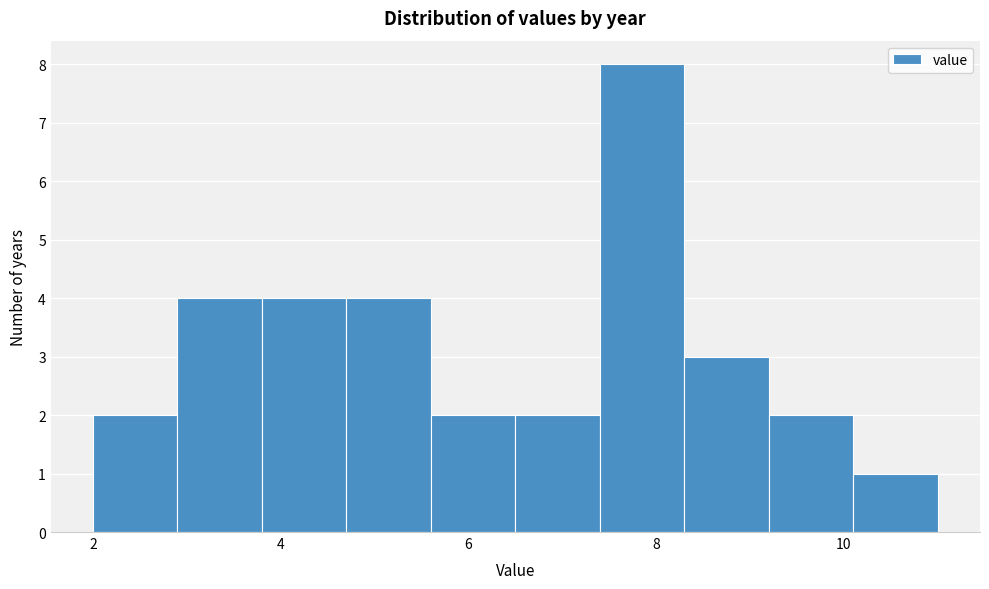

Which range on the x-axis has the tallest bar?

7.4 to 8.3